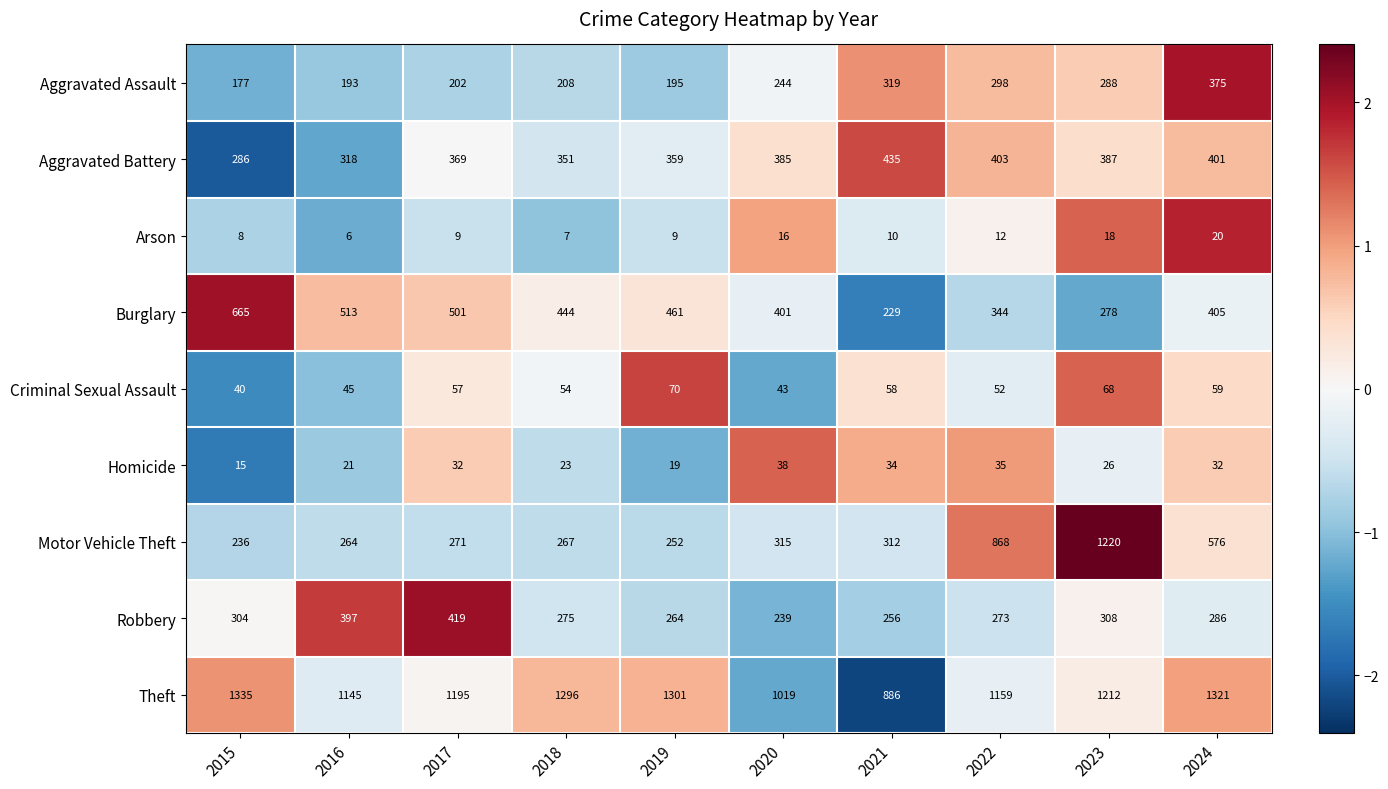

The value of Burglary at 2023 is 433. True or false?

False